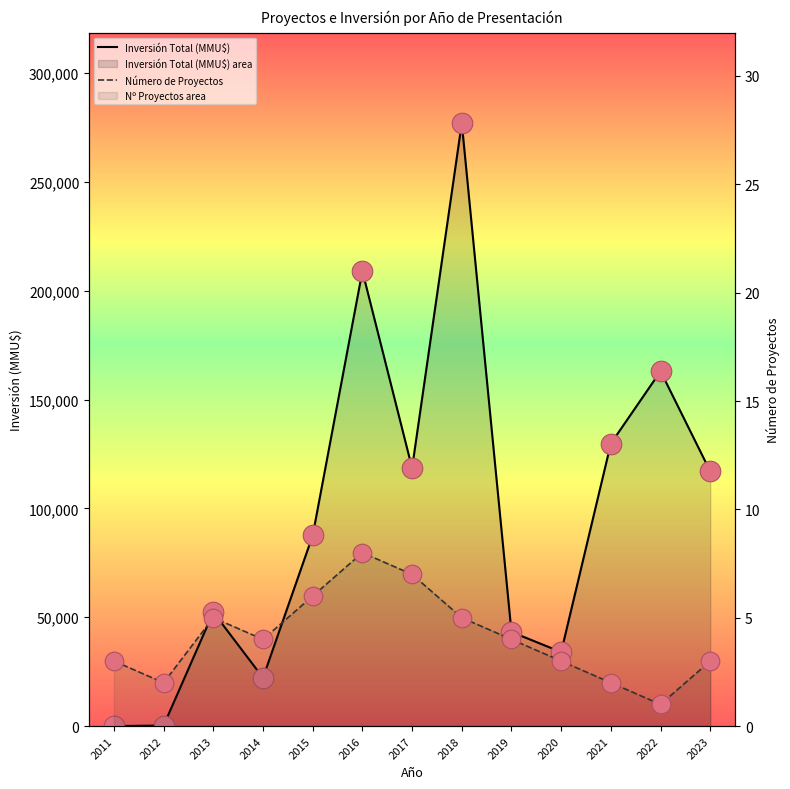

What is the total value across all series at 2022?

326002